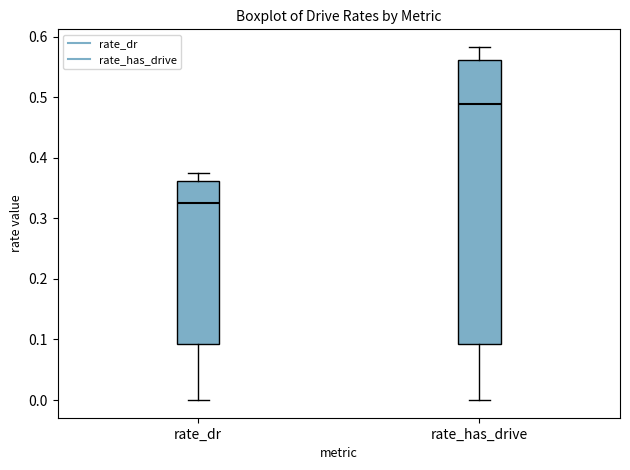

Reading left to right, transcribe this box plot: for each box, give where its median line is, the range the box spans, and where its two whiskers end, as read against the y-axis. The values are not printed on the chart, so give them approximately, as read against the axis.

rate_dr: median 0.32, box 0.09 to 0.36, whiskers 0.00 to 0.37
rate_has_drive: median 0.49, box 0.09 to 0.56, whiskers 0.00 to 0.58